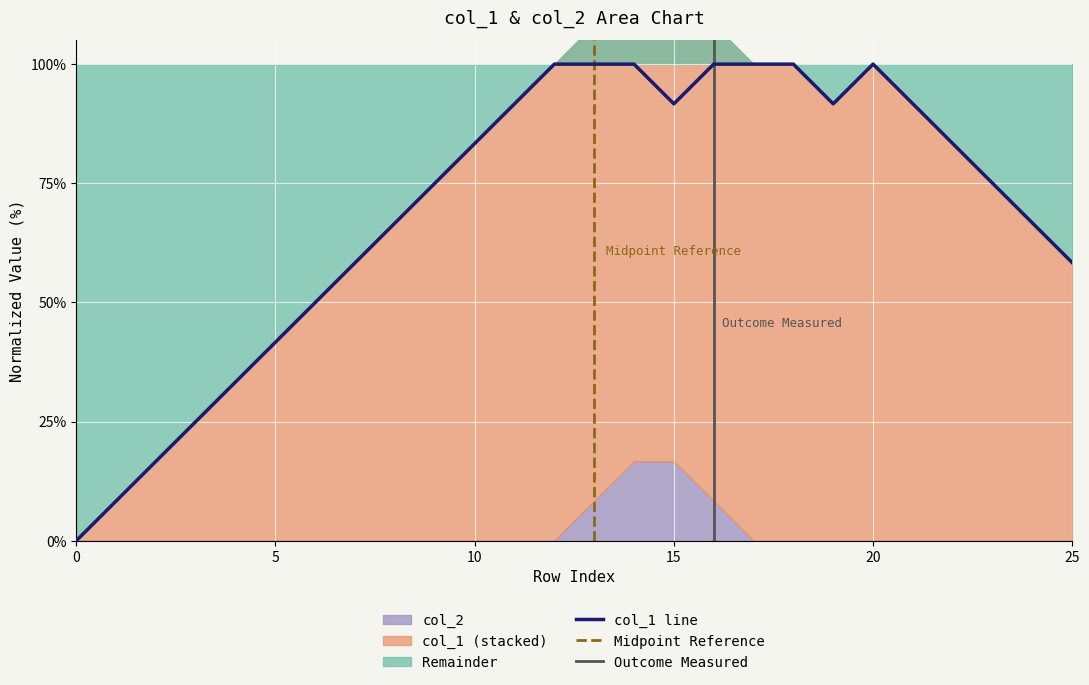

Reading left to right, extract all data points from this chart.

0.0	8.3	16.7	25.0	33.3	41.7	50.0	58.3	66.7	75.0	83.3	91.7	100.0	100.0	100.0	91.7	100.0	100.0	100.0	91.7	100.0	91.7	83.3	75.0	66.7	58.3